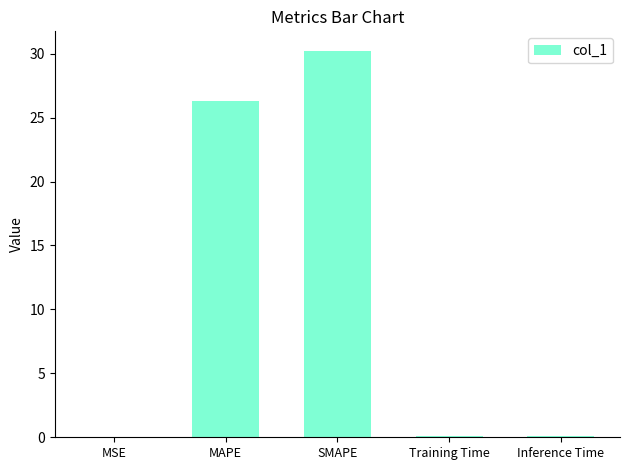

The value at MSE is 0.0. True or false?

True